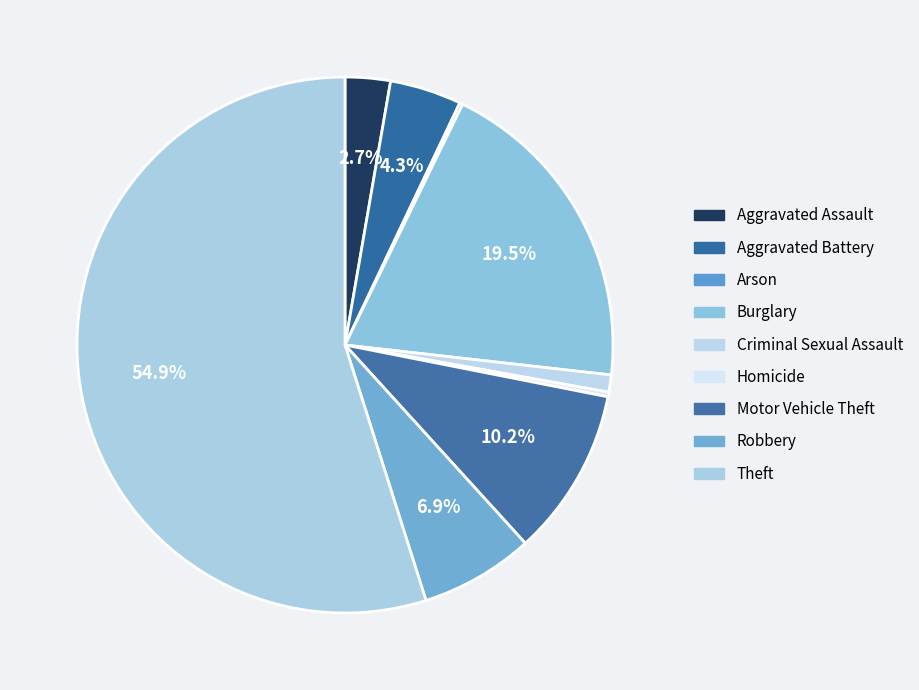

The Burglary slice represents 33% of the pie. True or false?

False